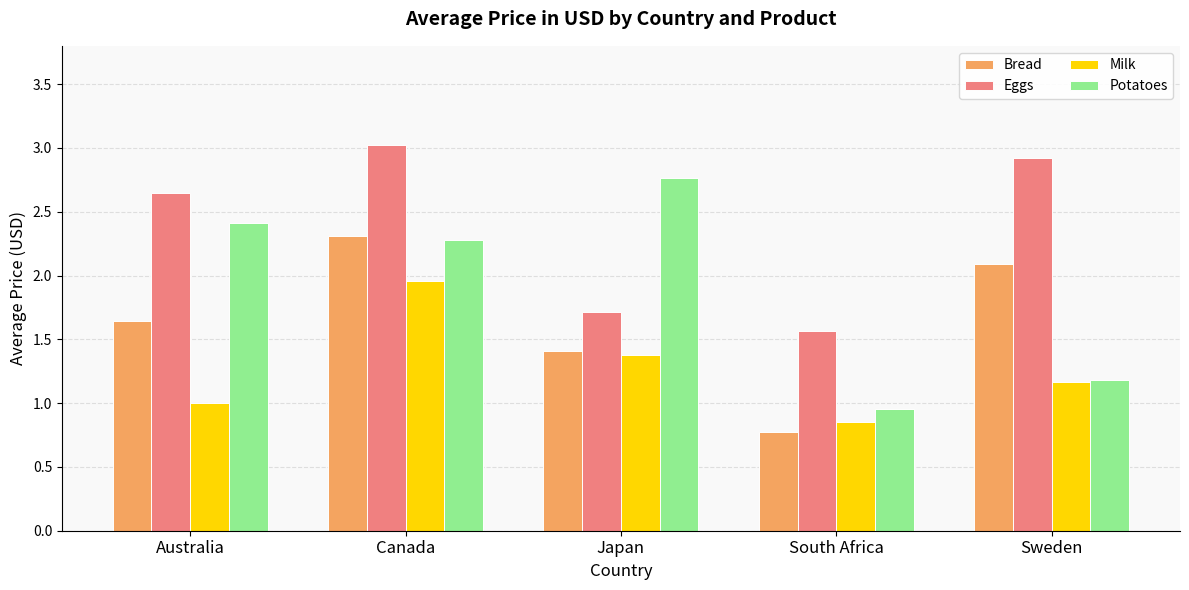

Where is Bread nearest to the value 1?

South Africa